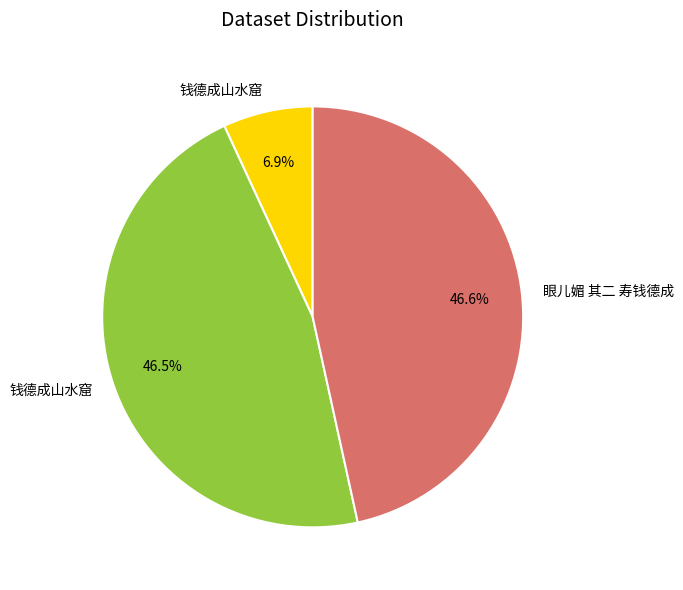

Does any single category account for the majority?

No